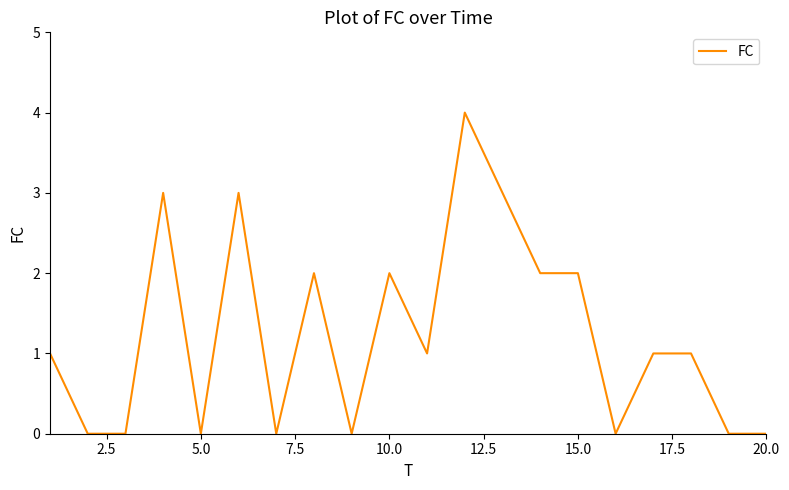

What is the greatest value displayed?

4